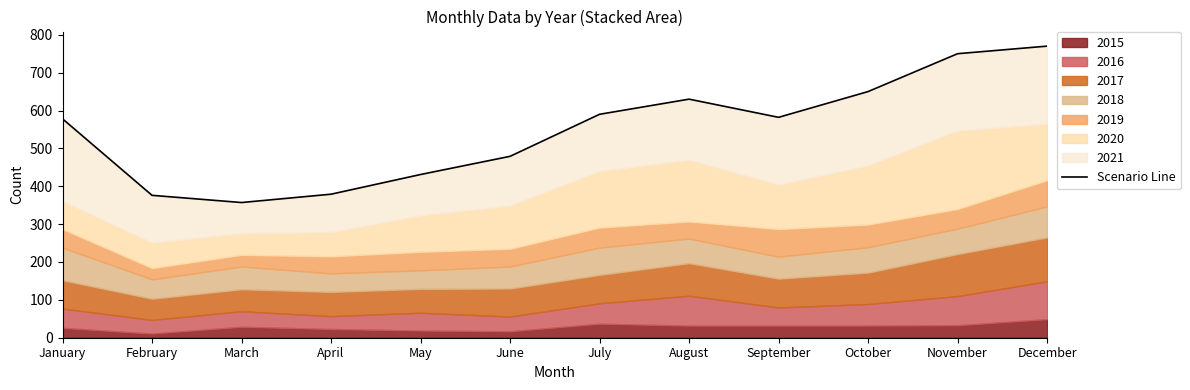

List the labels in order of value, largest first.

December, November, October, August, July, September, January, June, May, April, February, March